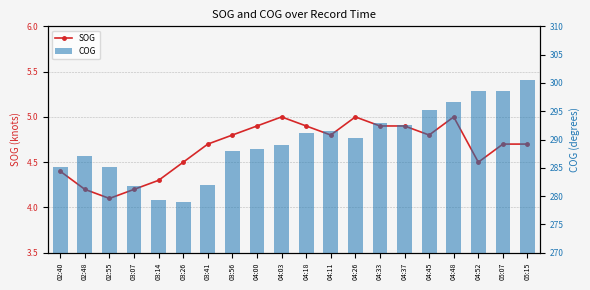

Rank the series at 03:26 from lowest to highest value.

SOG, COG